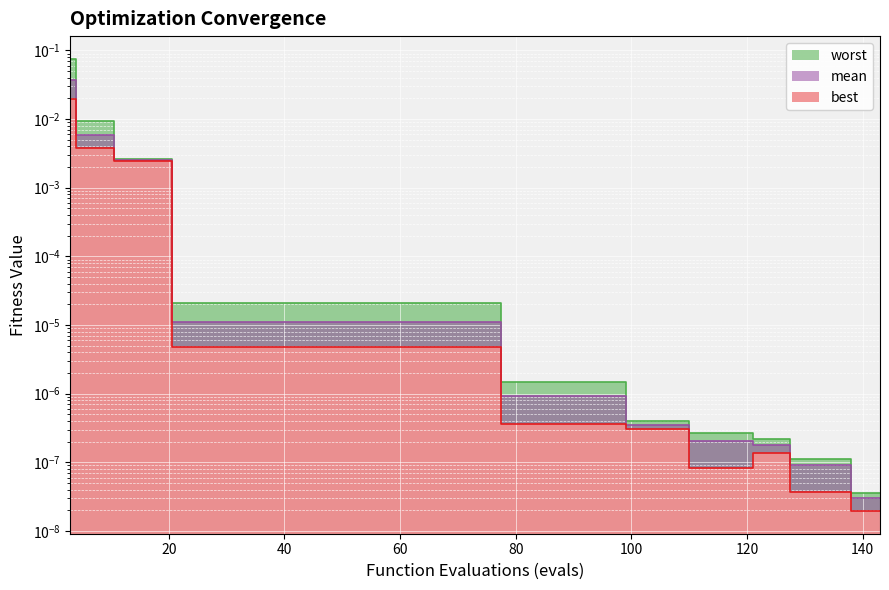

True or false: best has a value of 0.0 at 25.

True